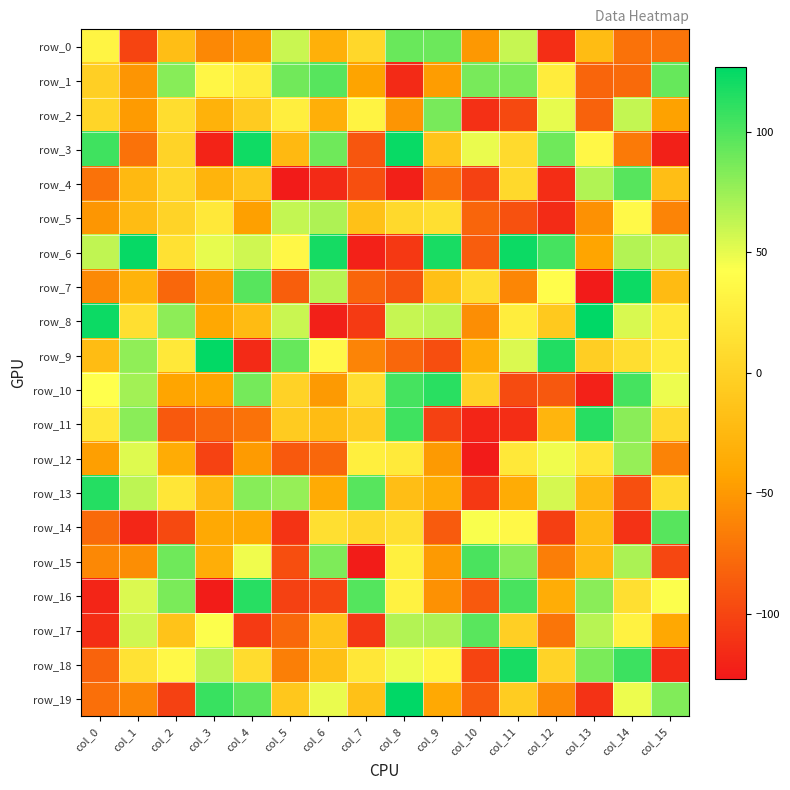

The row_11 series shows -130 at col_4. True or false?

False